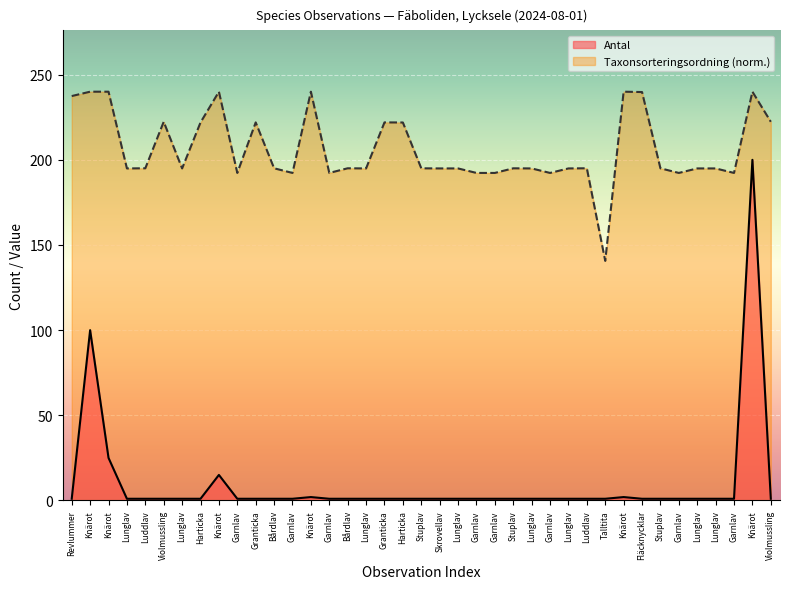

What is the label of the 22nd point from the left?

Lunglav